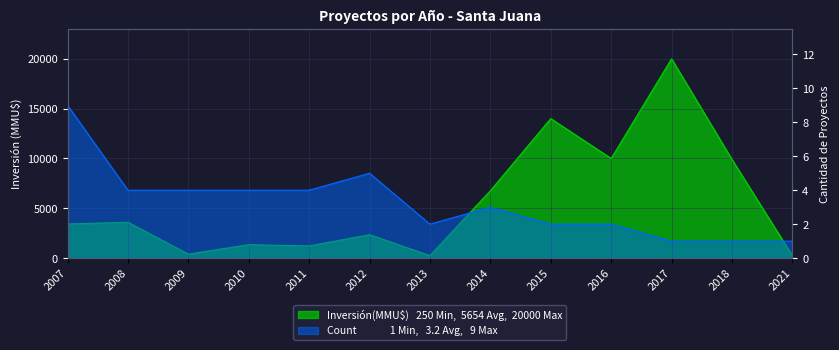

The value of Inversión(MMU$) at 2018 is 6488. True or false?

False